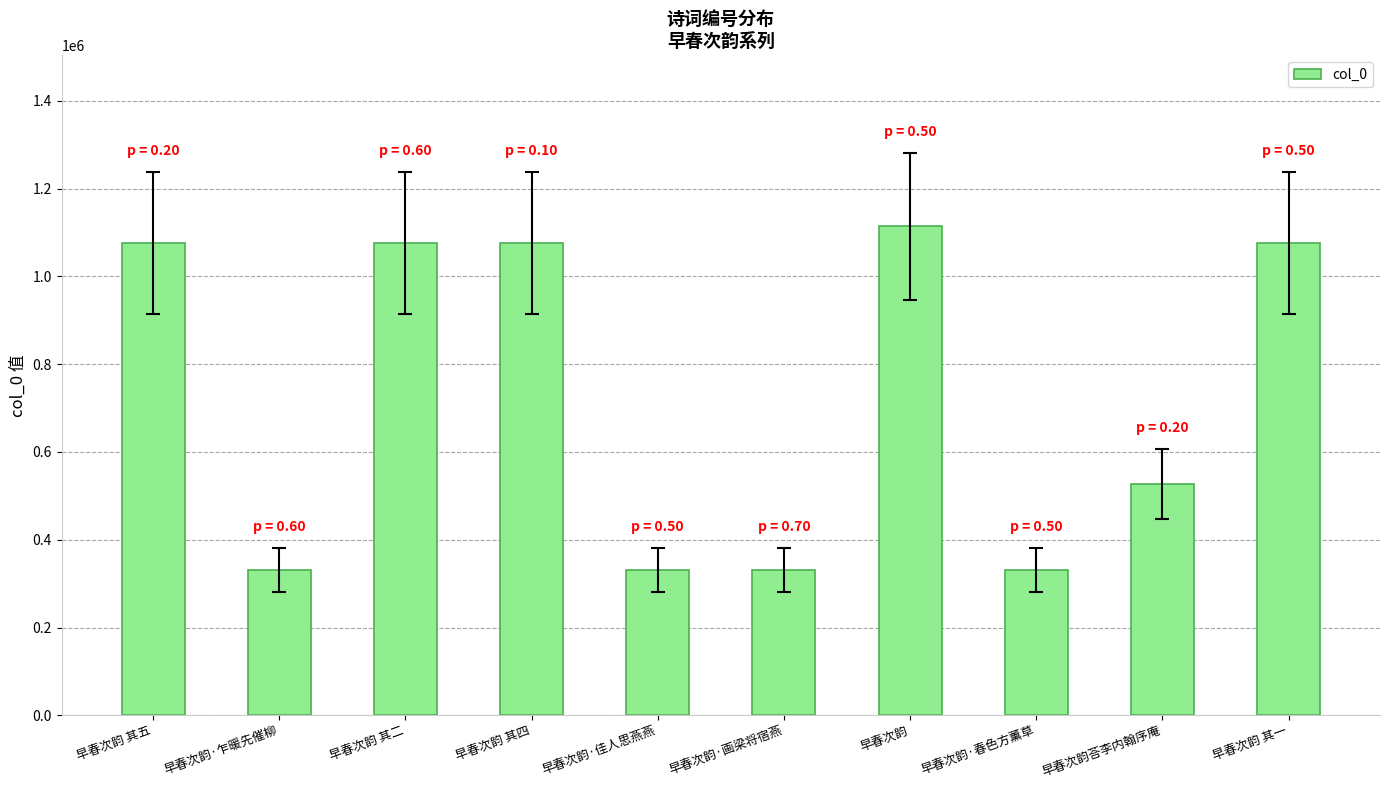

How many values are below 1076597?

5